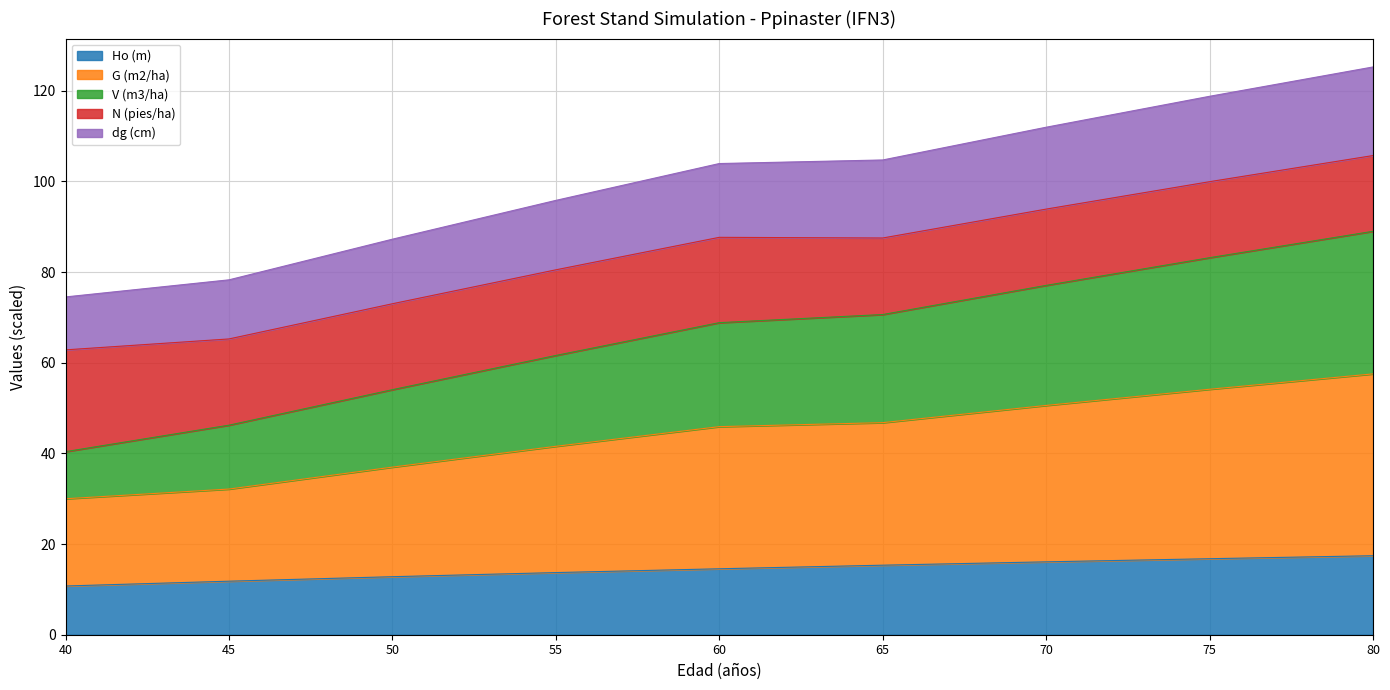

What is the approximate value of V (m3/ha) at 70?

77.1